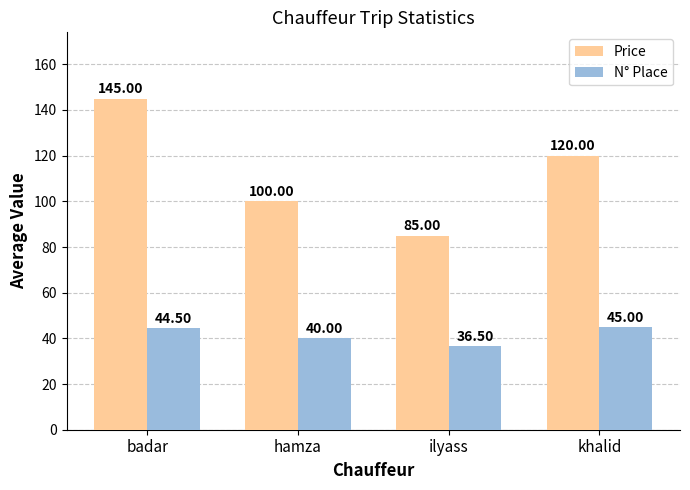

Which series has the largest range (max minus min)?

Price